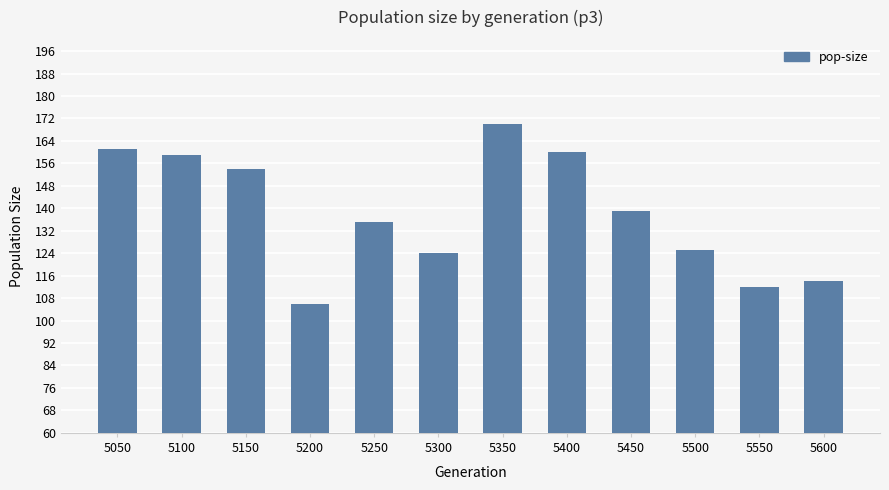

What is the minimum value shown in the chart?

106